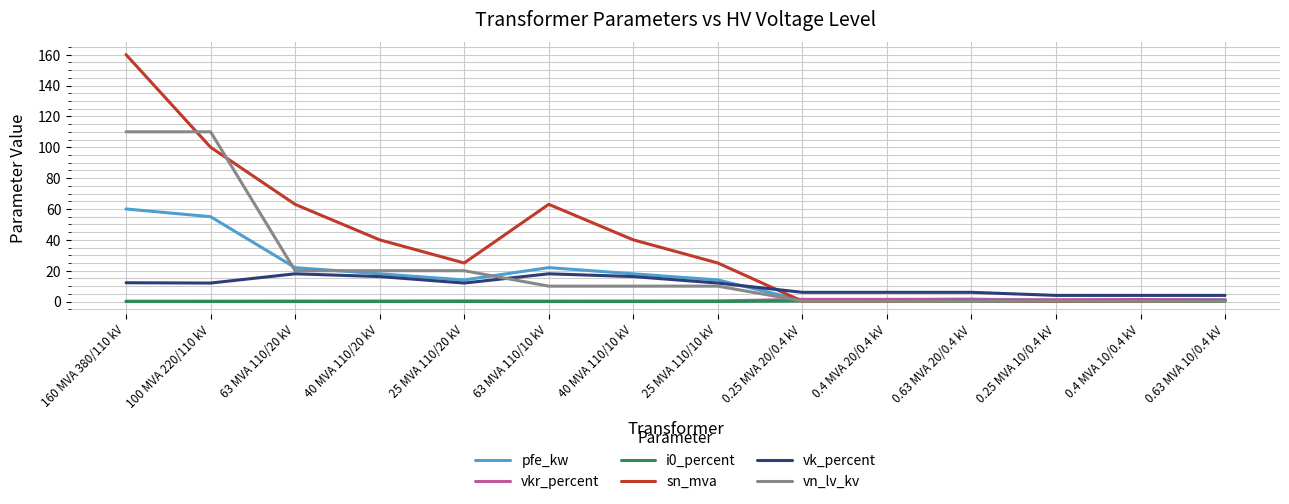

How many lines are shown in the chart?

6